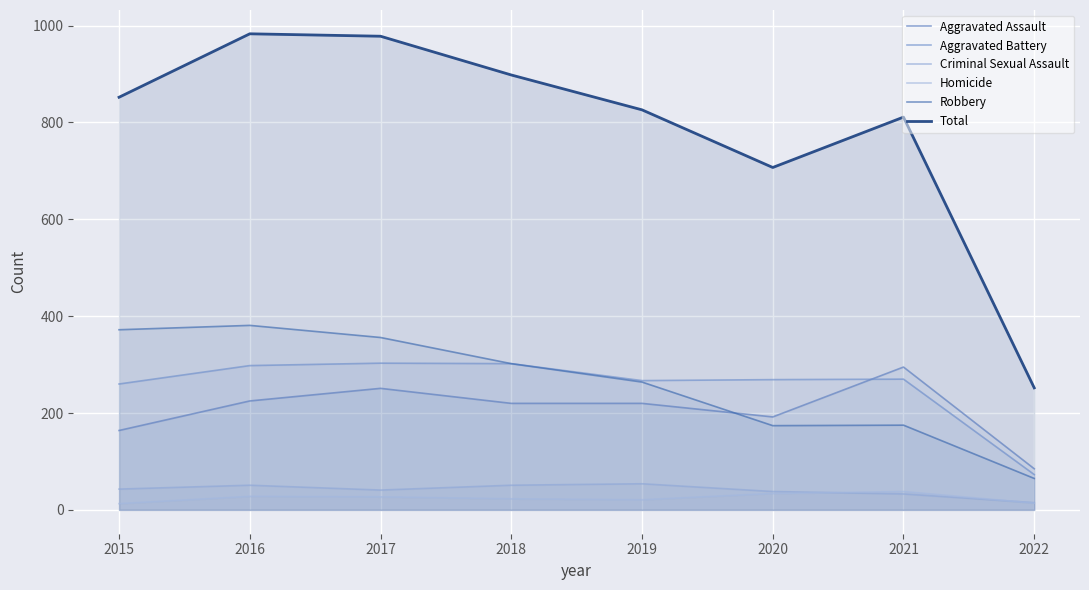

Reading left to right, what are all the values shown in this chart?

Aggravated Assault: 2015=164	2016=225	2017=251	2018=220	2019=220	2020=192	2021=295	2022=85
Aggravated Battery: 2015=260	2016=298	2017=303	2018=302	2019=267	2020=269	2021=270	2022=73
Criminal Sexual Assault: 2015=43	2016=51	2017=41	2018=51	2019=54	2020=38	2021=33	2022=15
Homicide: 2015=13	2016=28	2017=27	2018=23	2019=21	2020=34	2021=38	2022=14
Robbery: 2015=372	2016=381	2017=356	2018=302	2019=264	2020=174	2021=175	2022=65
Total: 2015=852	2016=983	2017=978	2018=898	2019=826	2020=707	2021=811	2022=252